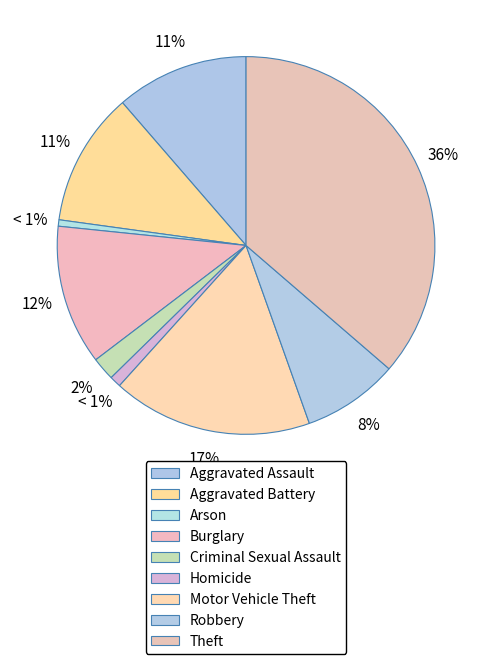

Combined, what portion of the pie is Aggravated Assault and Theft?

47.7%